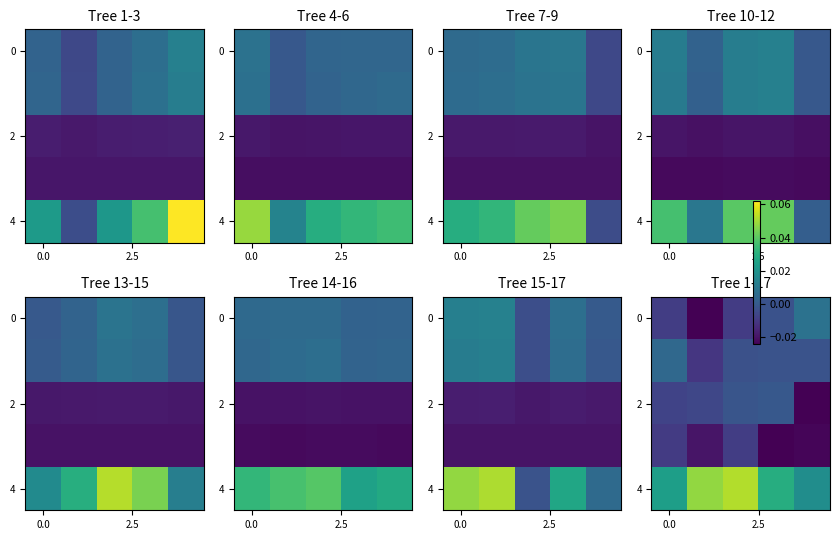

True or false: 2 has a value of -0.0 at 0.0.

False